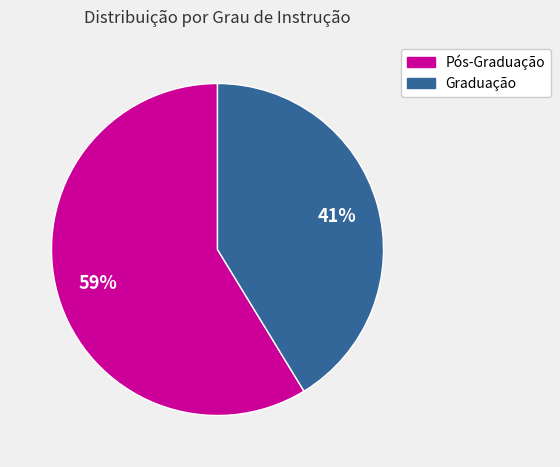

To the nearest percent, what is the average slice percentage?

50%